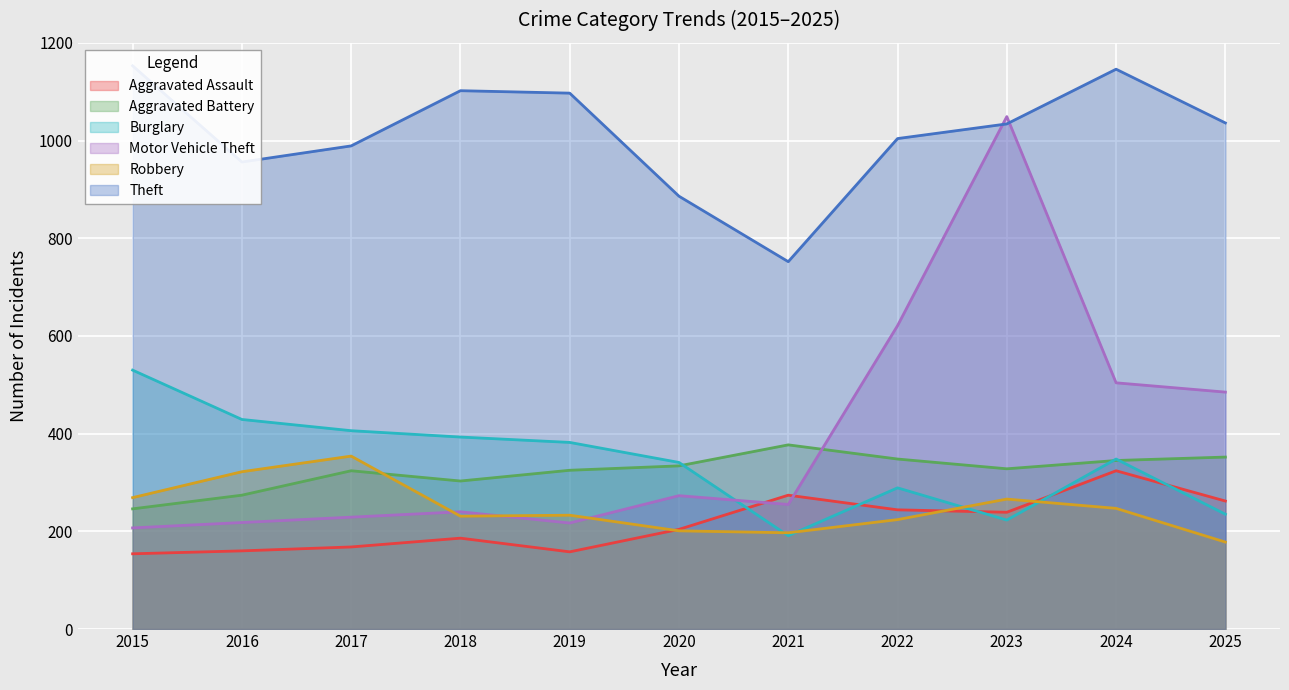

List the labels in order of Theft value, largest first.

2015, 2024, 2018, 2019, 2025, 2023, 2022, 2017, 2016, 2020, 2021